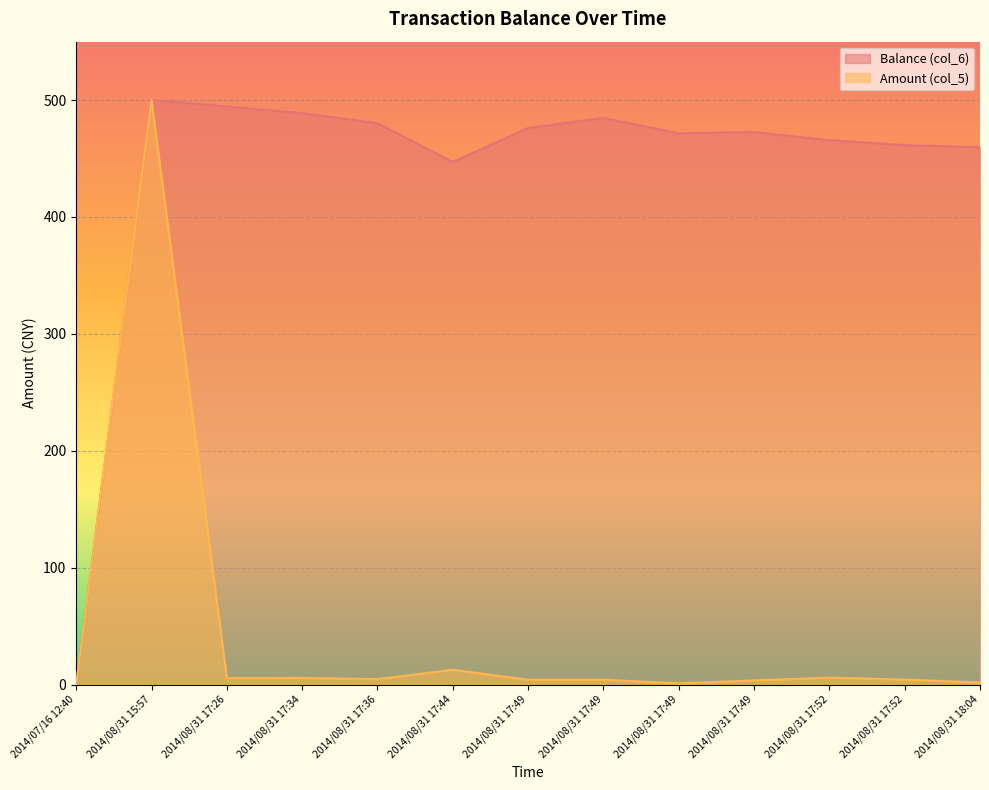

List the labels in order of Balance (col_6) value, smallest first.

2014/07/16 12:40, 2014/08/31 17:44, 2014/08/31 18:04, 2014/08/31 17:52, 2014/08/31 17:52, 2014/08/31 17:49, 2014/08/31 17:49, 2014/08/31 17:49, 2014/08/31 17:36, 2014/08/31 17:49, 2014/08/31 17:34, 2014/08/31 17:26, 2014/08/31 15:57